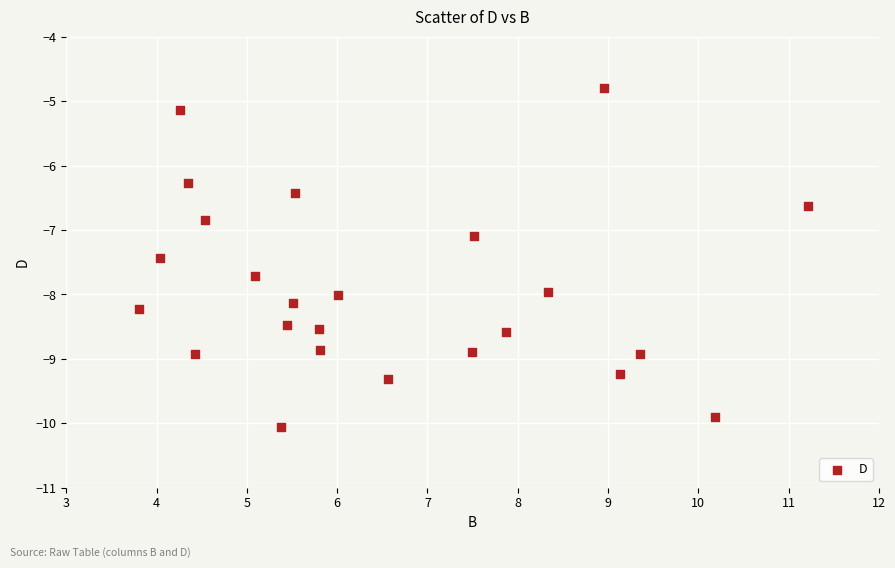

What is the range of X values (max minus min)?

7.4